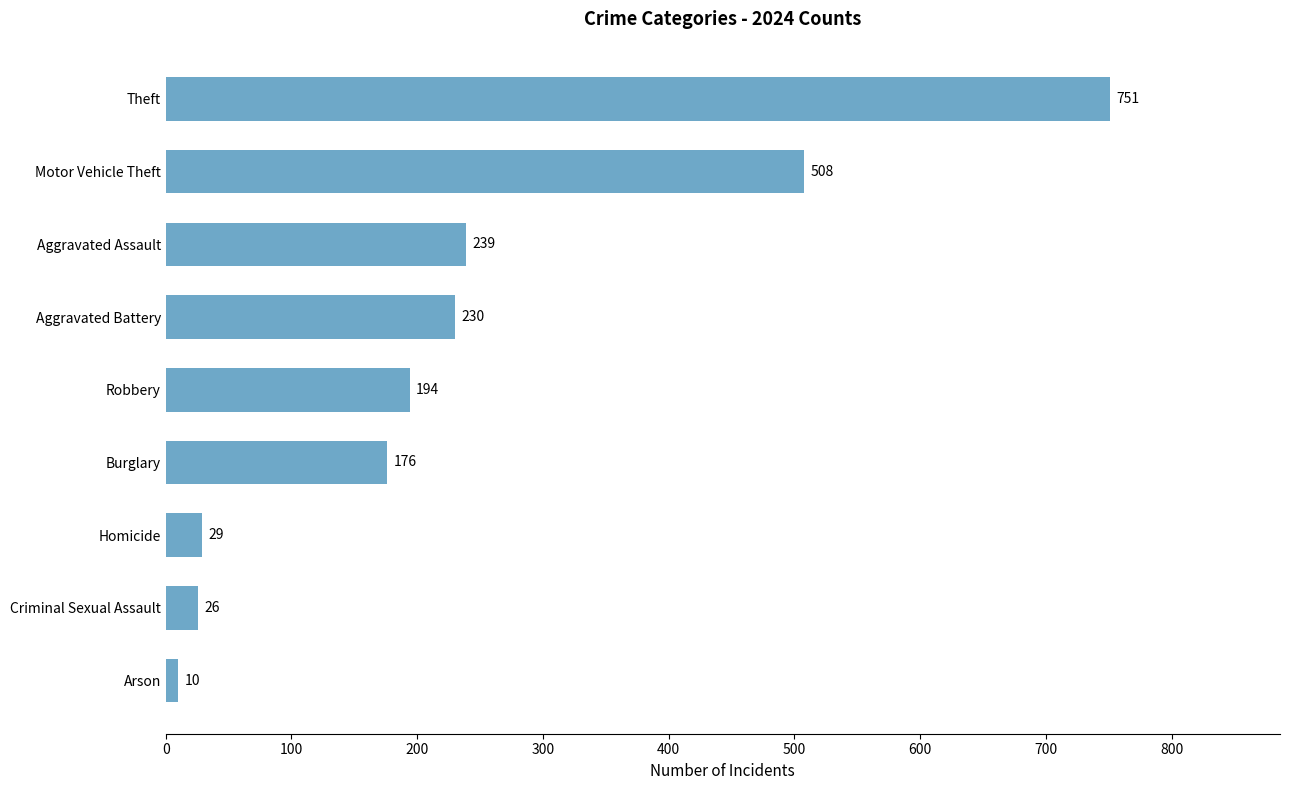

How many distinct data groups are displayed?

1